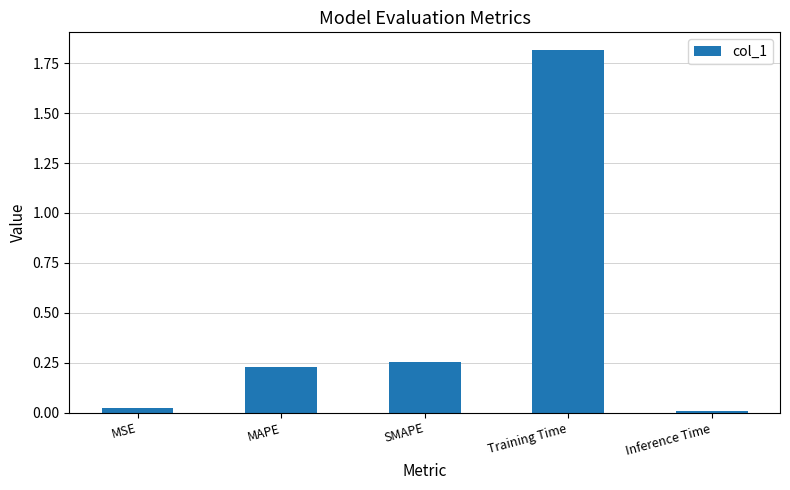

Rank the categories by value from highest to lowest.

Training Time, SMAPE, MAPE, MSE, Inference Time